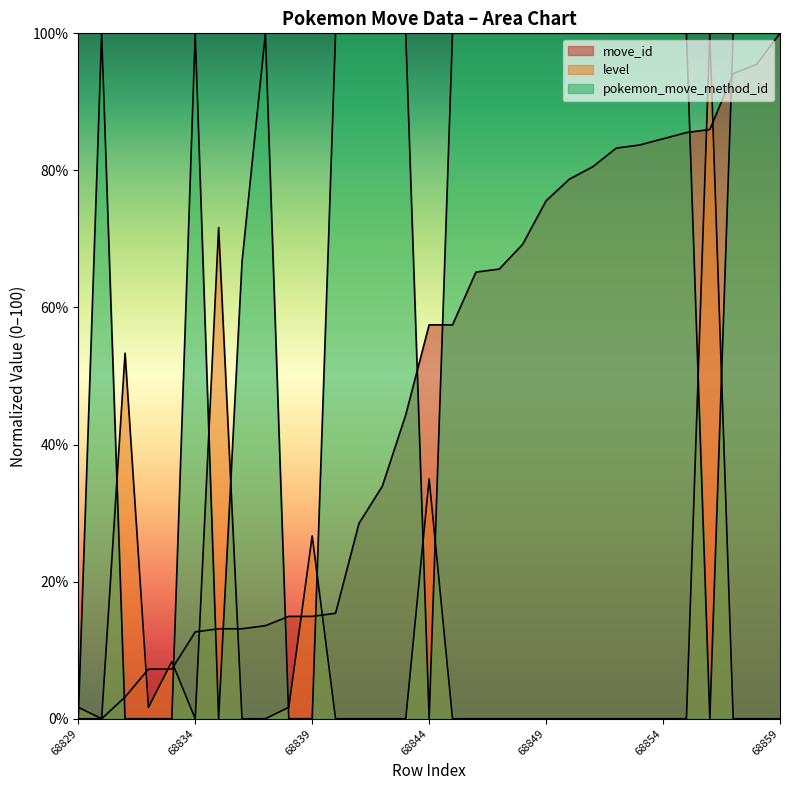

Reading right to left, what are all the values shown in this chart?

move_id: 68859=100.0	68858=95.5	68857=94.1	68856=86.0	68855=85.5	68854=84.6	68853=83.7	68852=83.3	68851=80.5	68850=78.7	68849=75.6	68848=69.2	68847=65.6	68846=65.2	68845=57.5	68844=57.5	68843=44.3	68842=33.9	68841=28.5	68840=15.4	68839=14.9	68838=14.9	68837=13.6	68836=13.1	68835=13.1	68834=12.7	68833=7.2	68832=7.2	68831=3.2	68830=0.0	68829=0.0
level: 68859=0.0	68858=0.0	68857=0.0	68856=100.0	68855=0.0	68854=0.0	68853=0.0	68852=0.0	68851=0.0	68850=0.0	68849=0.0	68848=0.0	68847=0.0	68846=0.0	68845=0.0	68844=35.0	68843=0.0	68842=0.0	68841=0.0	68840=0.0	68839=26.7	68838=1.7	68837=0.0	68836=0.0	68835=71.7	68834=0.0	68833=8.3	68832=1.7	68831=53.3	68830=0.0	68829=1.7
pokemon_move_method_id: 68859=100.0	68858=100.0	68857=100.0	68856=0.0	68855=100.0	68854=100.0	68853=100.0	68852=100.0	68851=100.0	68850=100.0	68849=100.0	68848=100.0	68847=100.0	68846=100.0	68845=100.0	68844=0.0	68843=100.0	68842=100.0	68841=100.0	68840=100.0	68839=0.0	68838=0.0	68837=100.0	68836=66.7	68835=0.0	68834=100.0	68833=0.0	68832=0.0	68831=0.0	68830=100.0	68829=0.0